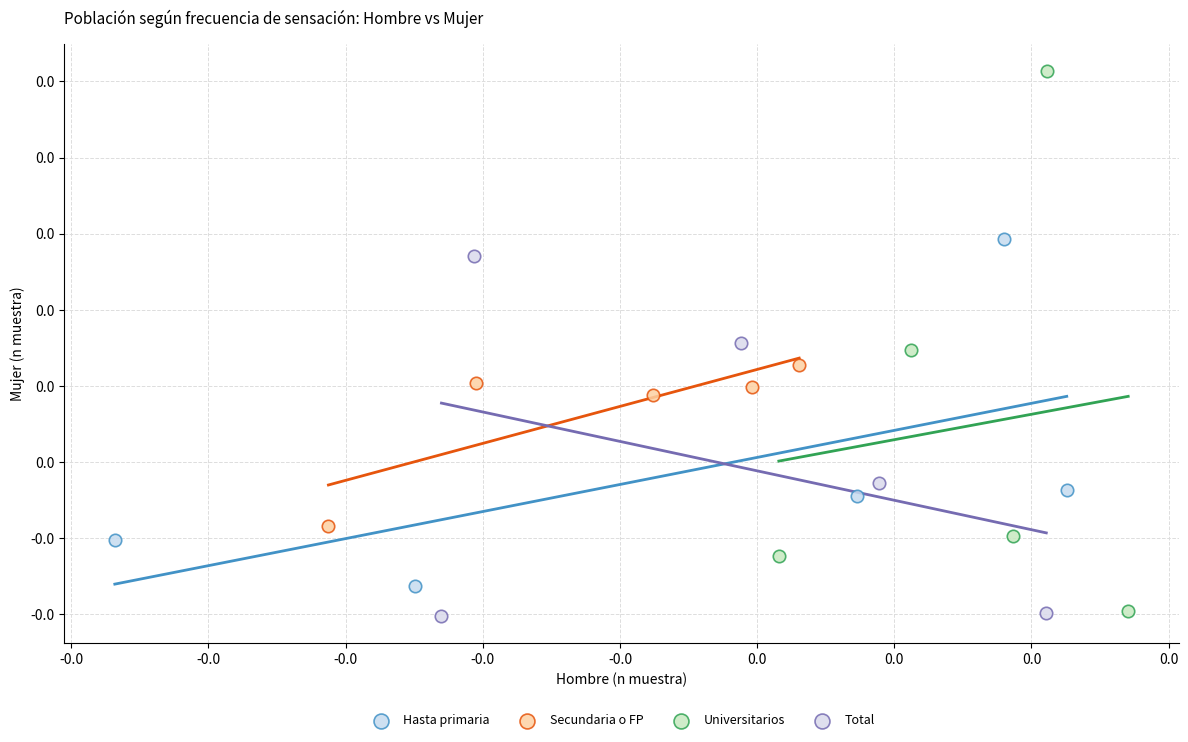

What are all the series names shown in the legend?

Hasta primaria, Secundaria o FP, Universitarios, Total